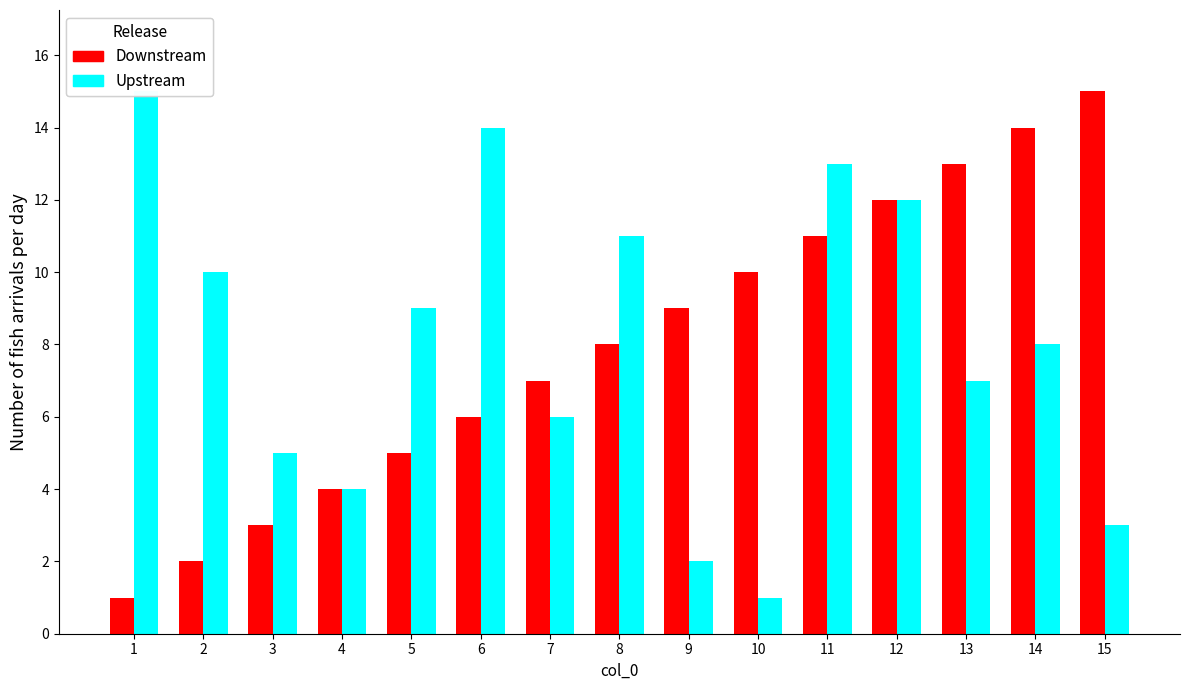

What is the minimum value for Downstream?

1